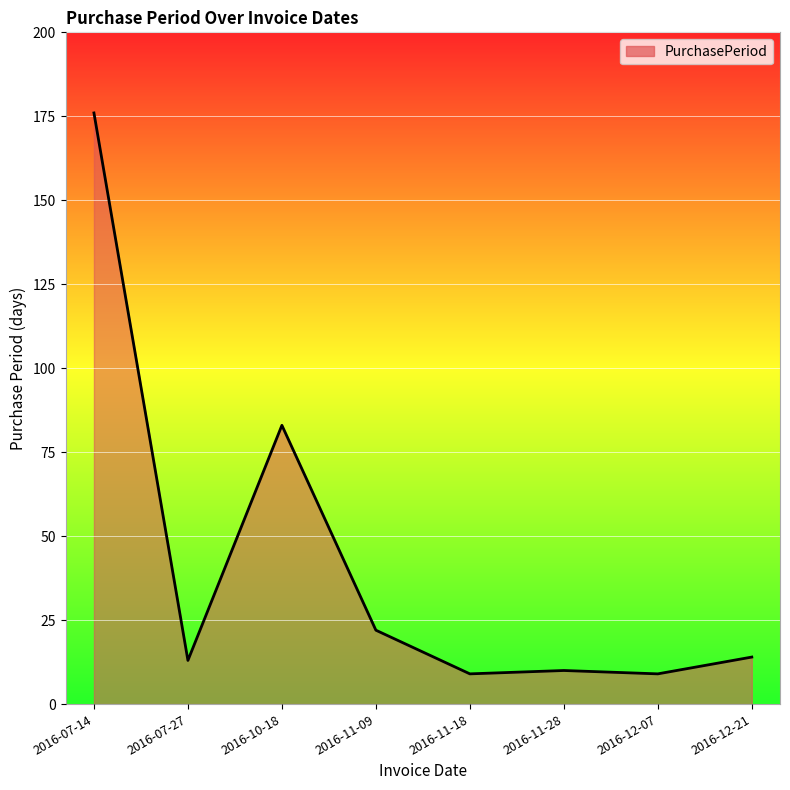

What position from the left is 2016-12-07?

7